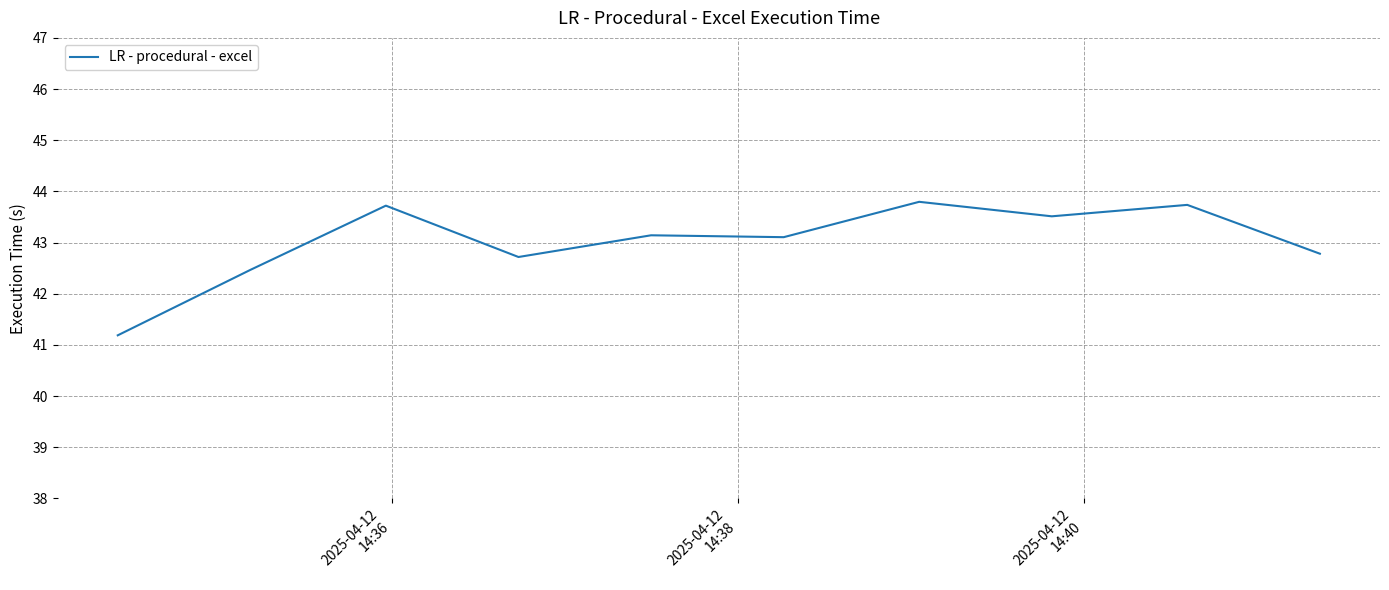

What is the difference between the maximum and minimum values?

2.6